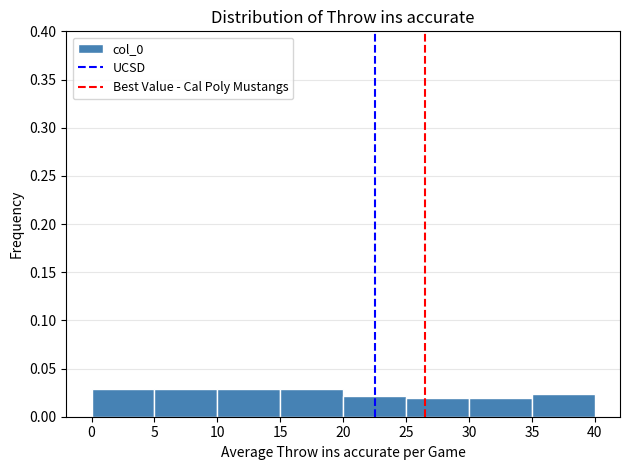

Reading left to right, transcribe this chart: for each bar, give the range it covers on the x-axis and its height. The values are not printed on the chart, so give them approximately, as read against the axis.

0 to 5: 0.030
5 to 10: 0.030
10 to 15: 0.030
15 to 20: 0.030
20 to 25: 0.020
25 to 30: 0.020
30 to 35: 0.020
35 to 40: 0.025